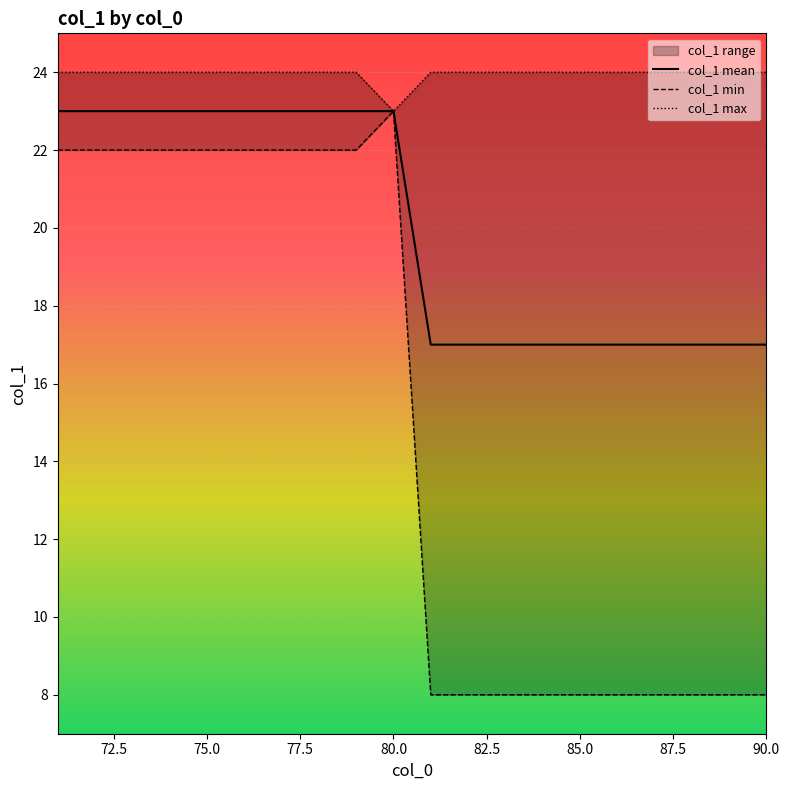

Reading left to right, transcribe all the data shown in this chart.

col_1 mean: 23	23	23	23	23	23	23	23	23	23	17	17	17	17	17	17	17	17	17	17
col_1 min: 22	22	22	22	22	22	22	22	22	23	8	8	8	8	8	8	8	8	8	8
col_1 max: 24	24	24	24	24	24	24	24	24	23	24	24	24	24	24	24	24	24	24	24